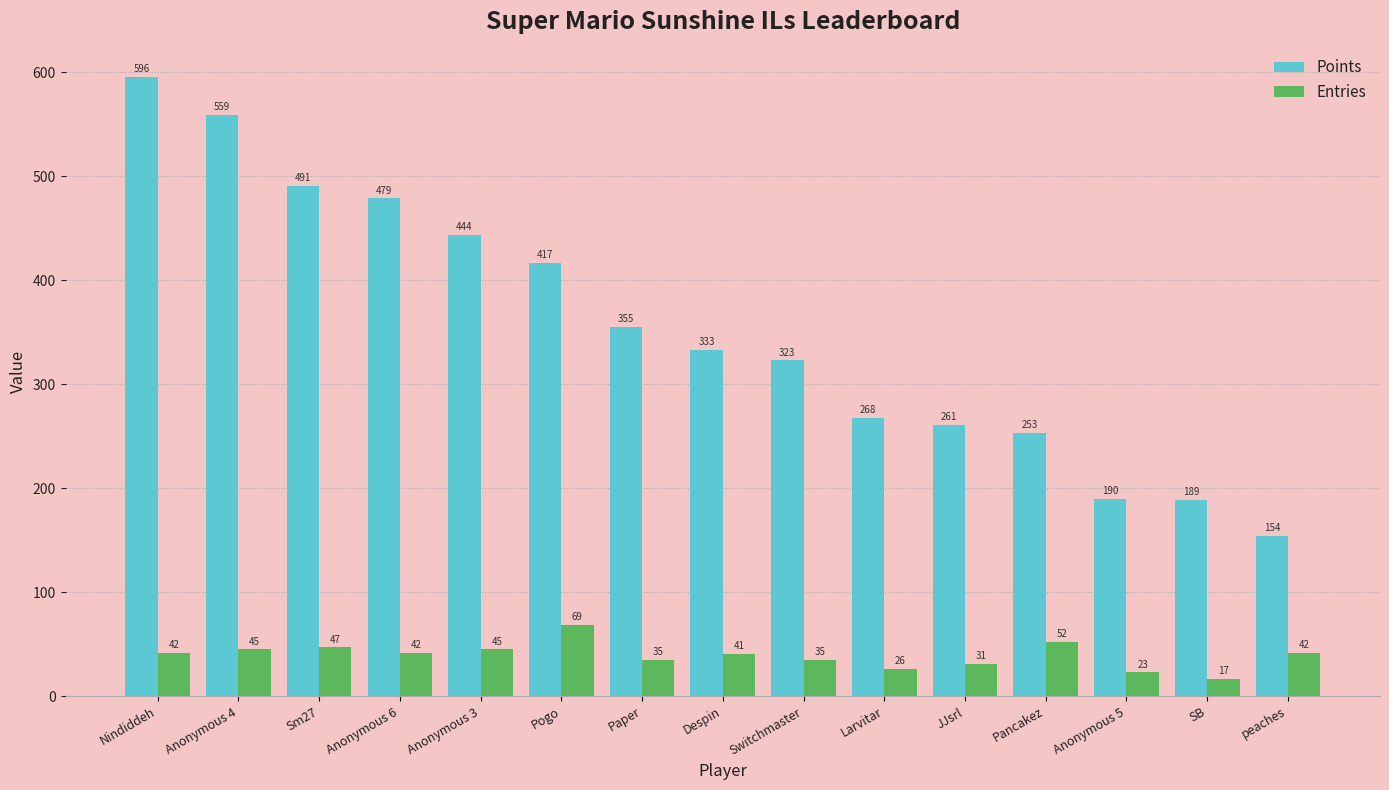

Read the Points value at Nindiddeh, to the nearest 5.

595